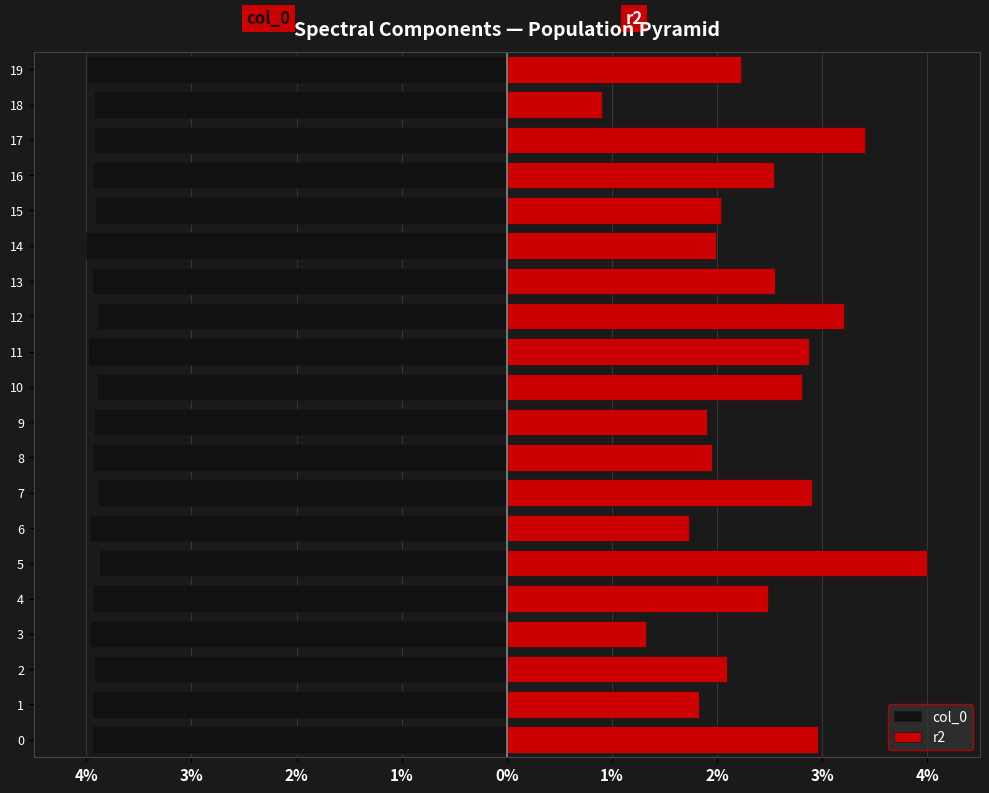

The value of col_0 at 2% is -5.6. True or false?

False